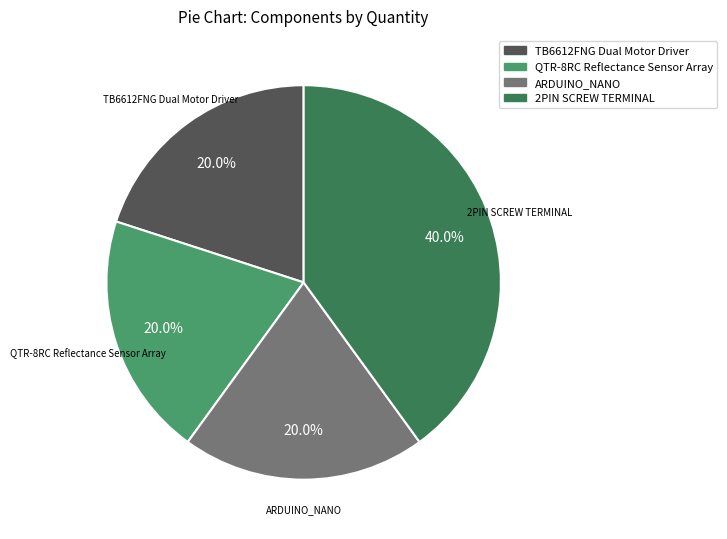

What is the largest slice in the pie chart?

2PIN SCREW TERMINAL